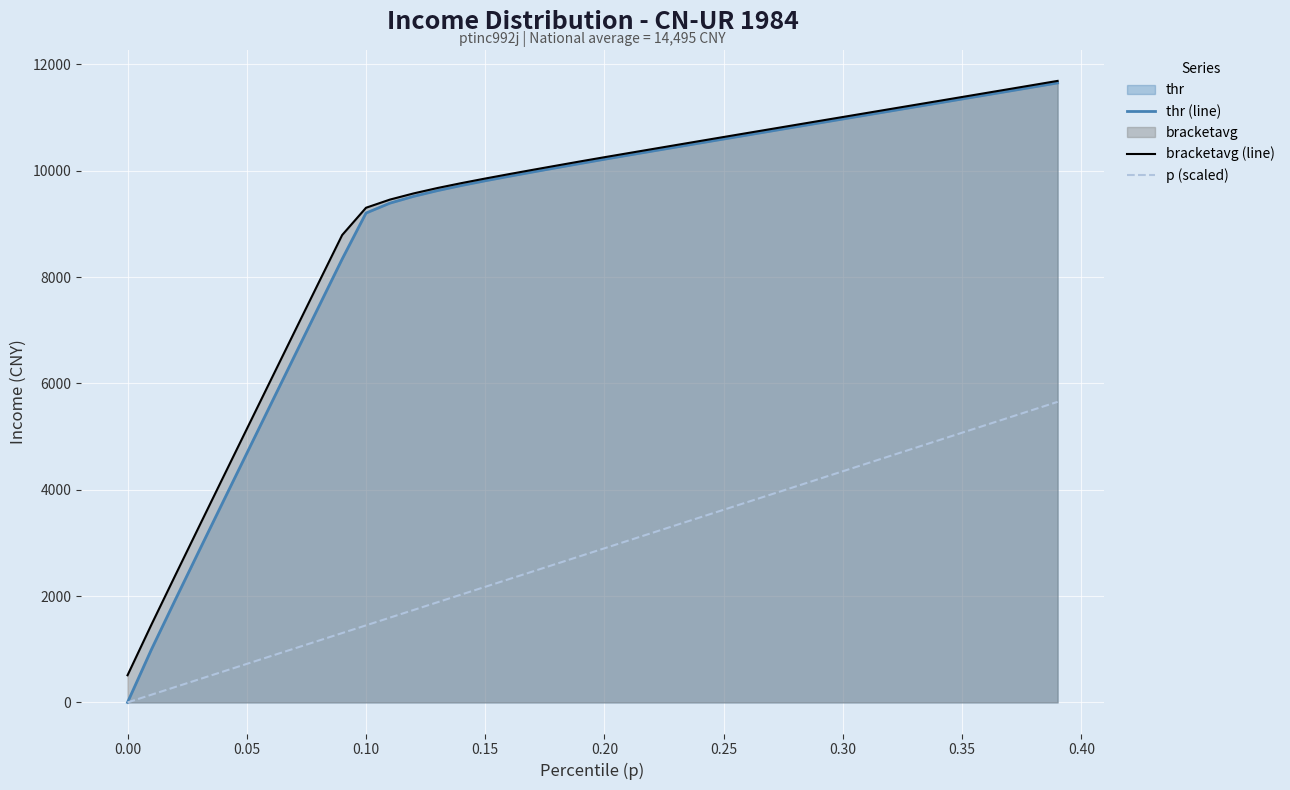

Which series has the widest spread of values?

thr (line)